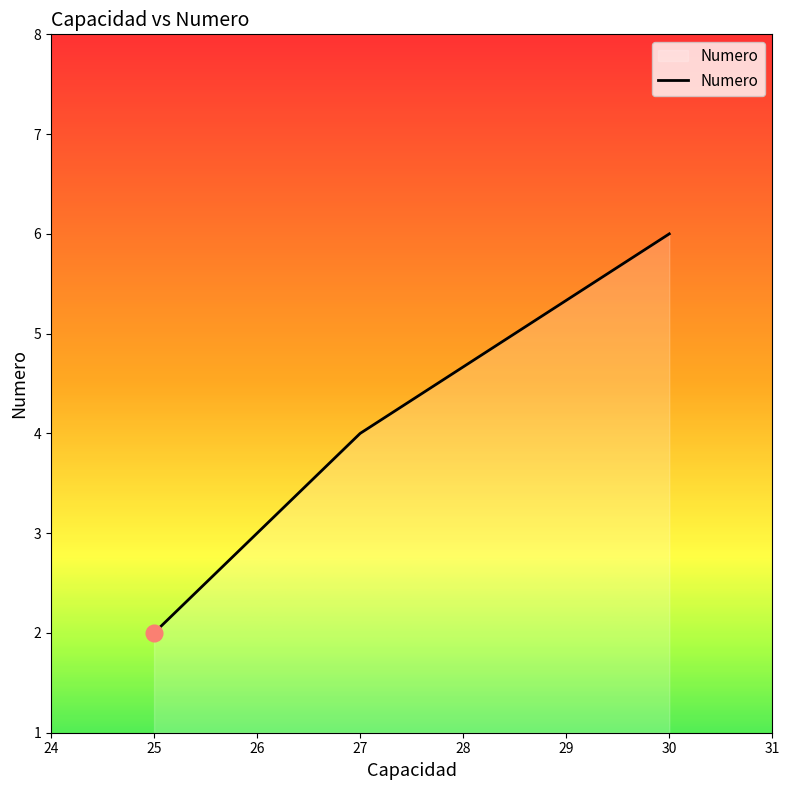

How many lines are shown in the chart?

1